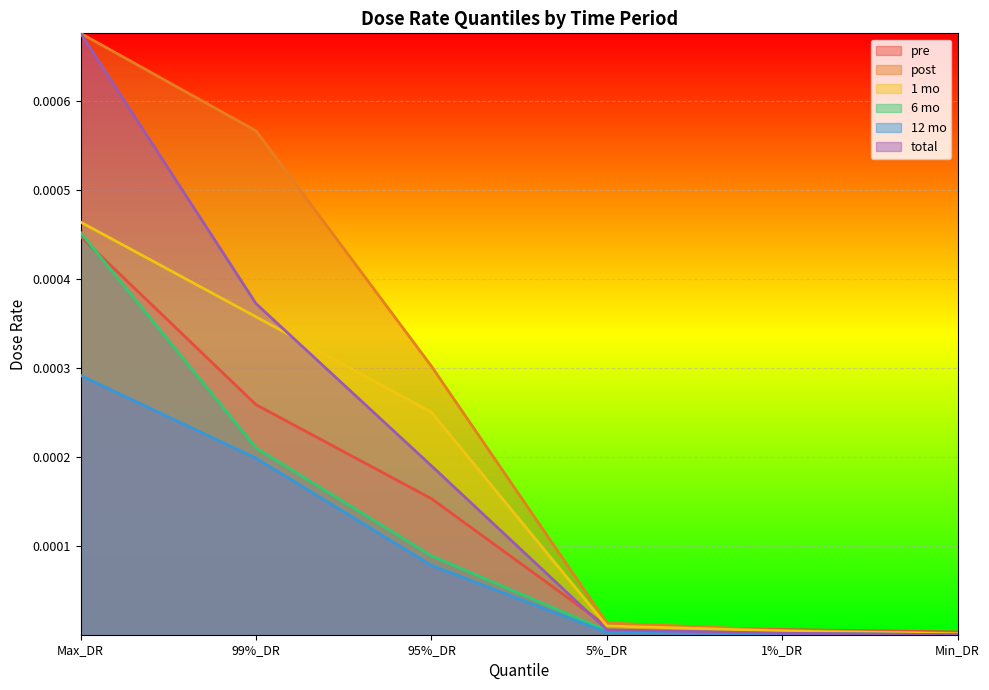

How many times do 12 mo and total cross each other?

1